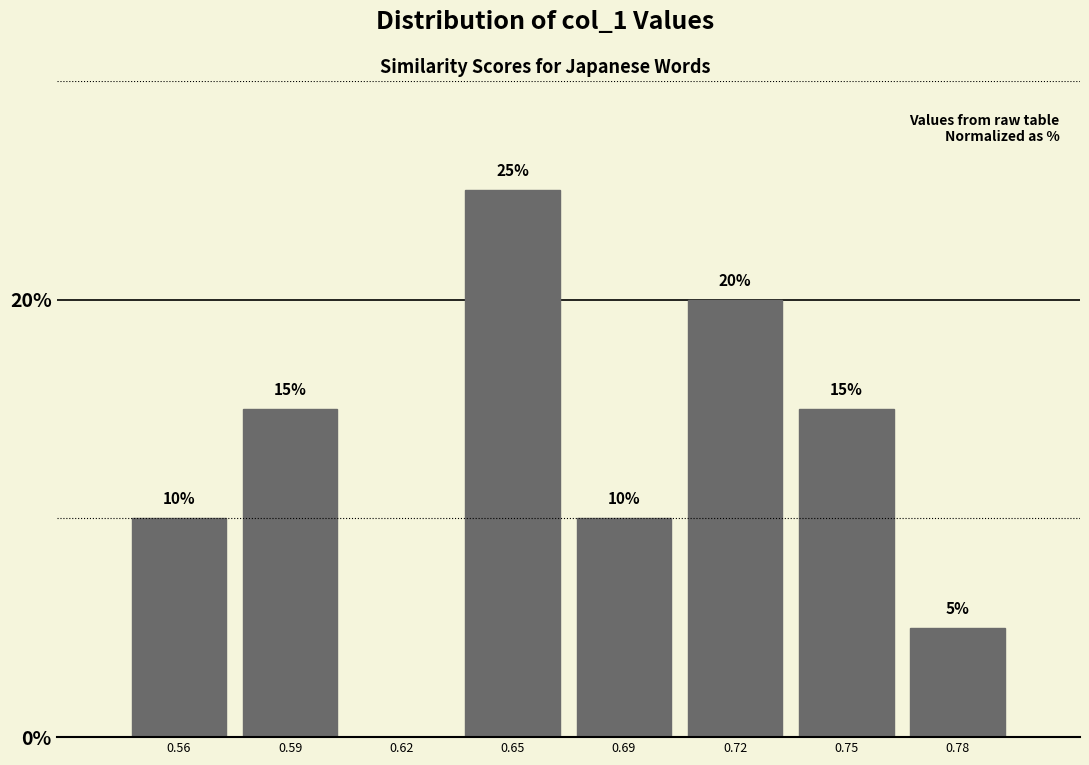

Reading left to right, transcribe all the data shown in this chart.

0.56=10	0.59=15	0.62=0	0.65=25	0.69=10	0.72=20	0.75=15	0.78=5